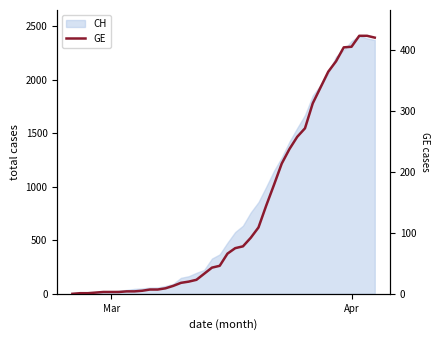

How many positive values are there?

39